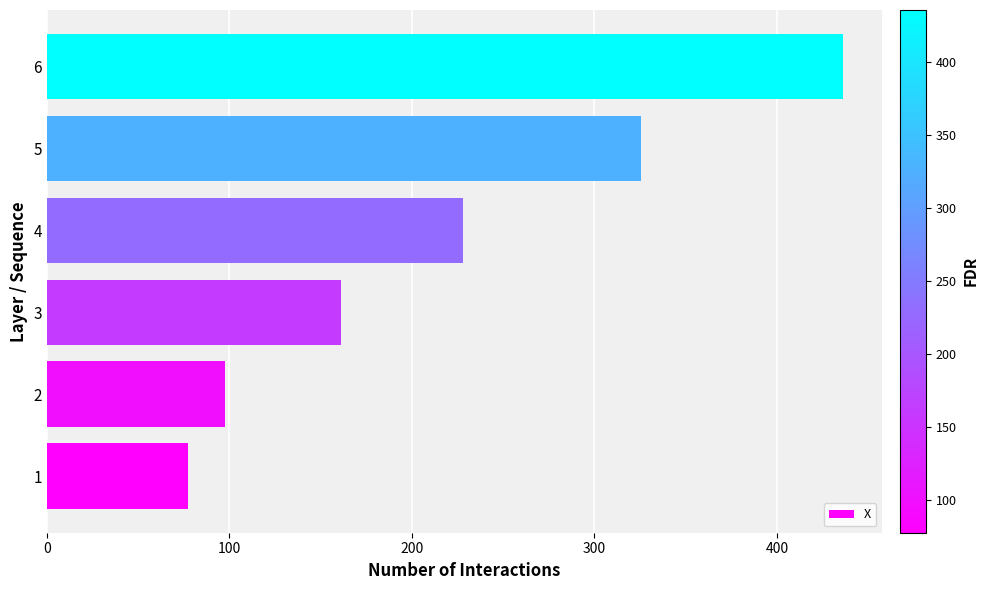

What is the difference between the second highest and minimum values?

248.1